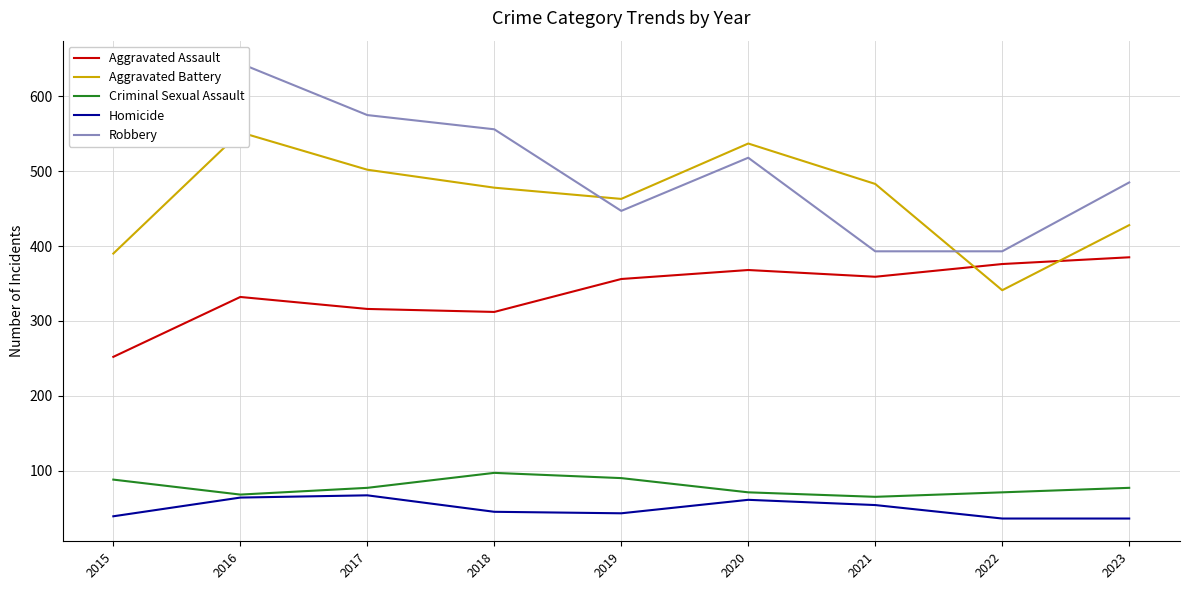

Between 2021 and 2017, which is larger?

2021